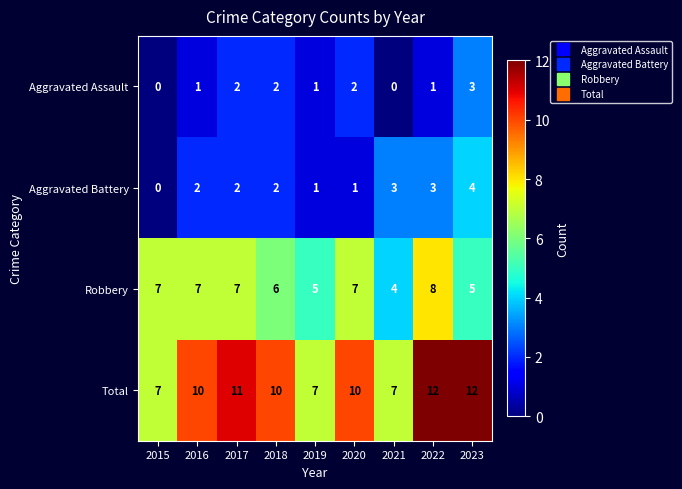

Which series has the largest total across all categories?

Total